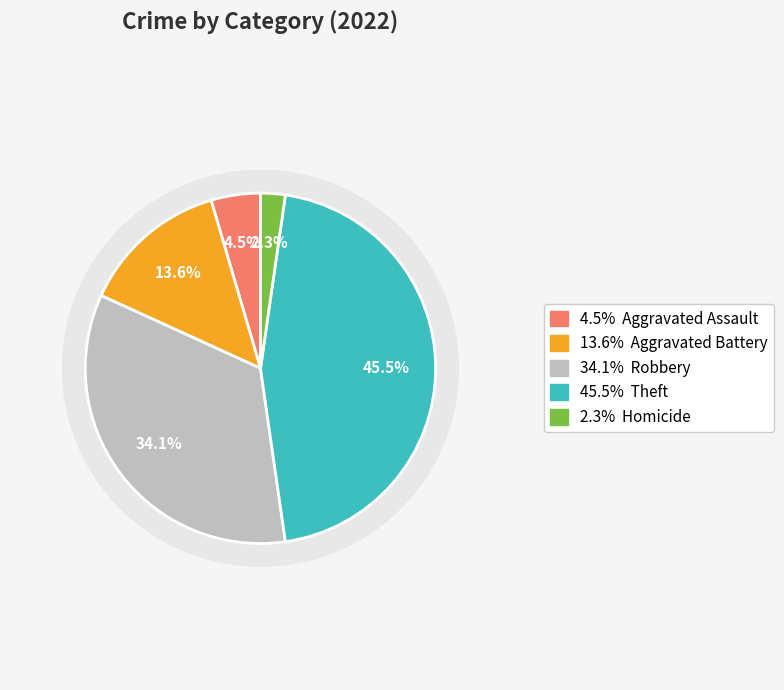

Does Aggravated Assault represent more than half of the total?

No